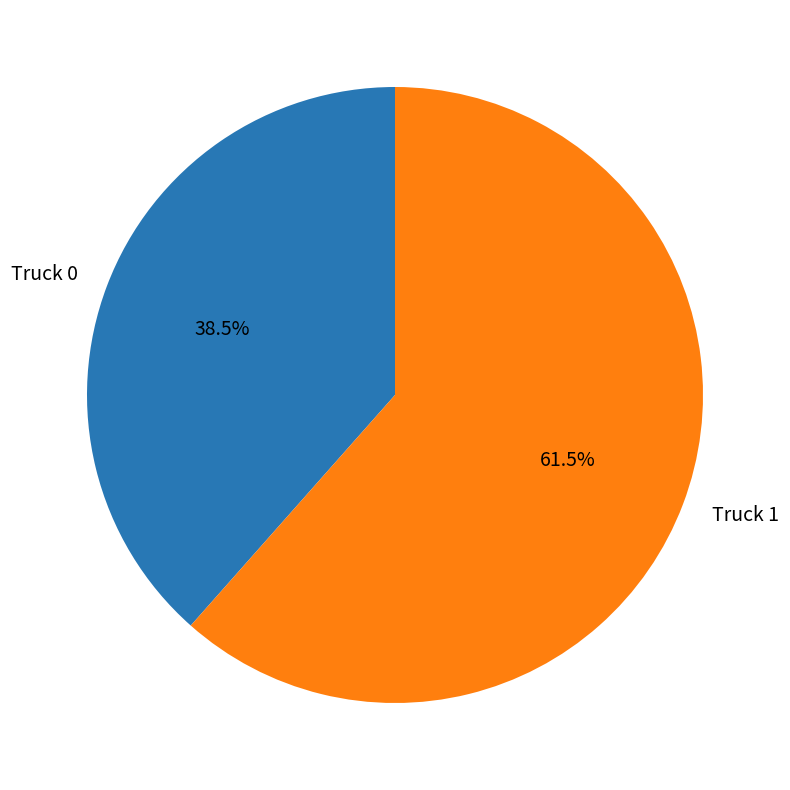

To the nearest percent, what is the difference between the largest and smallest slice percentages?

23%